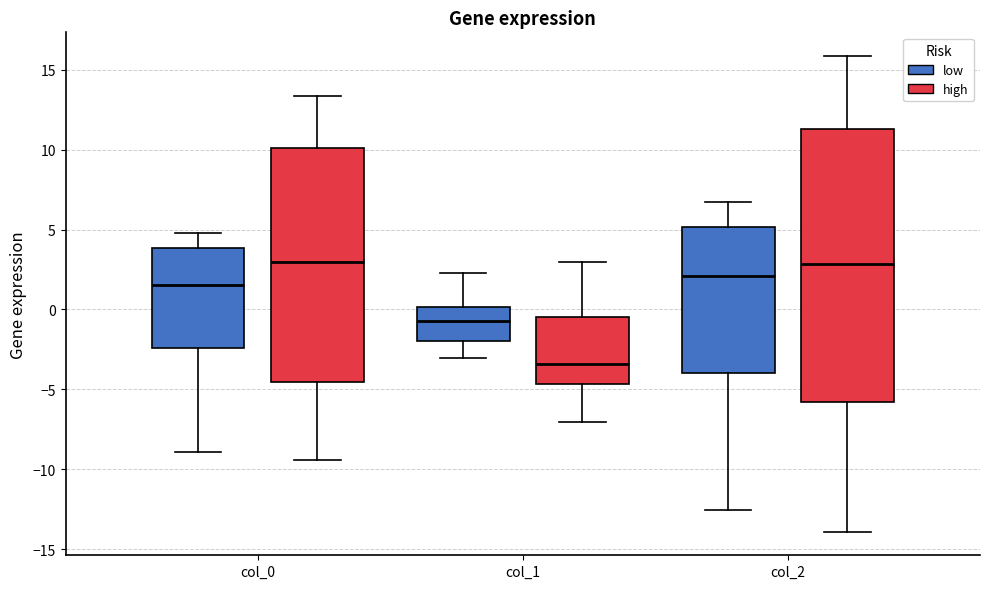

Which box is the tallest, from its lower edge to its upper edge?

col_2 (high)